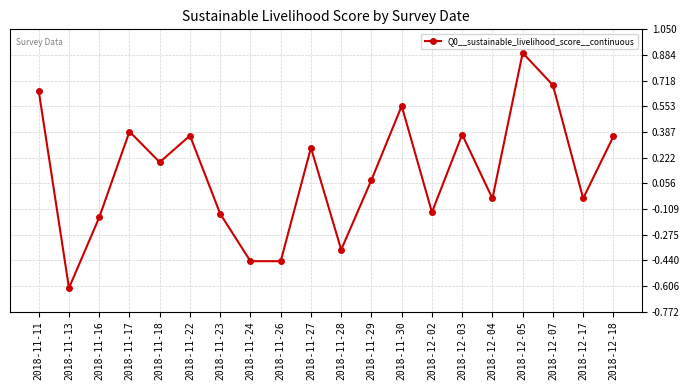

How many negative values are there?

9